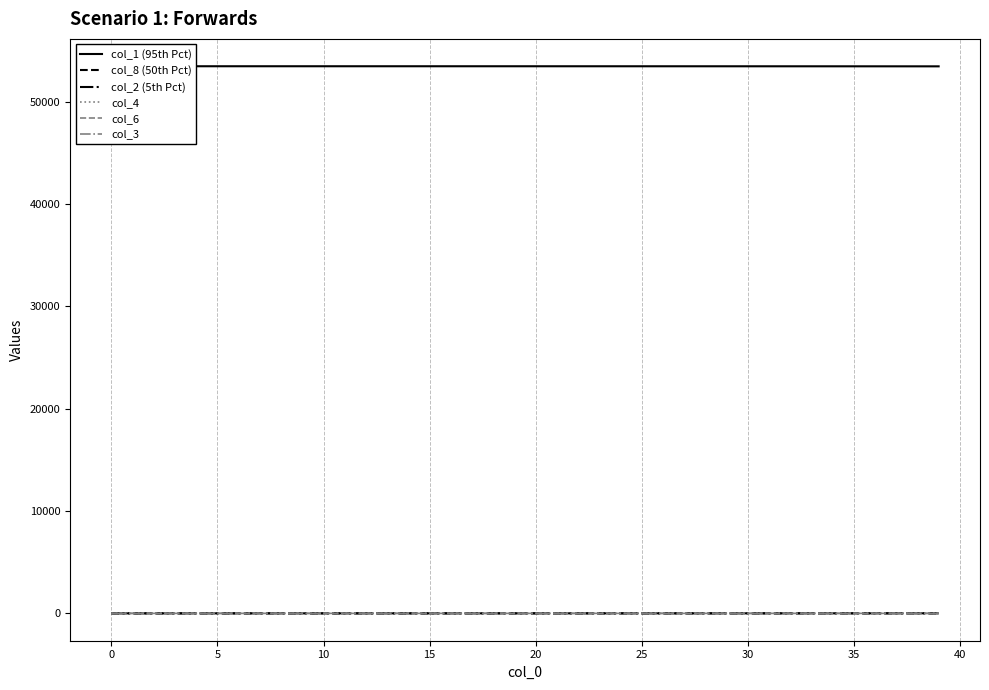

Where is col_2 (5th Pct) nearest to the value 1?

27